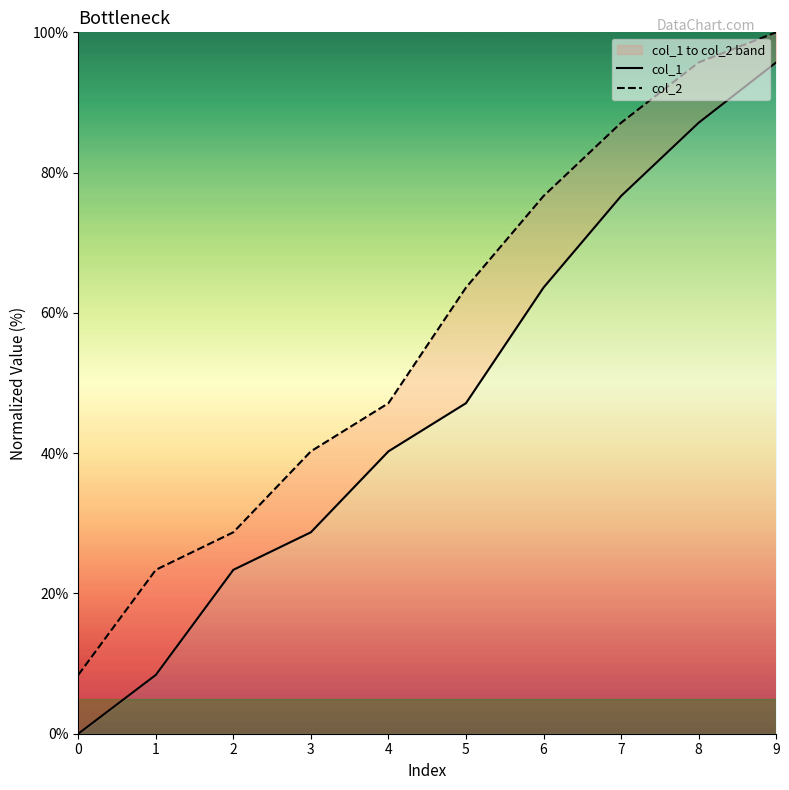

True or false: col_1 has more than 1 interior local peaks.

False